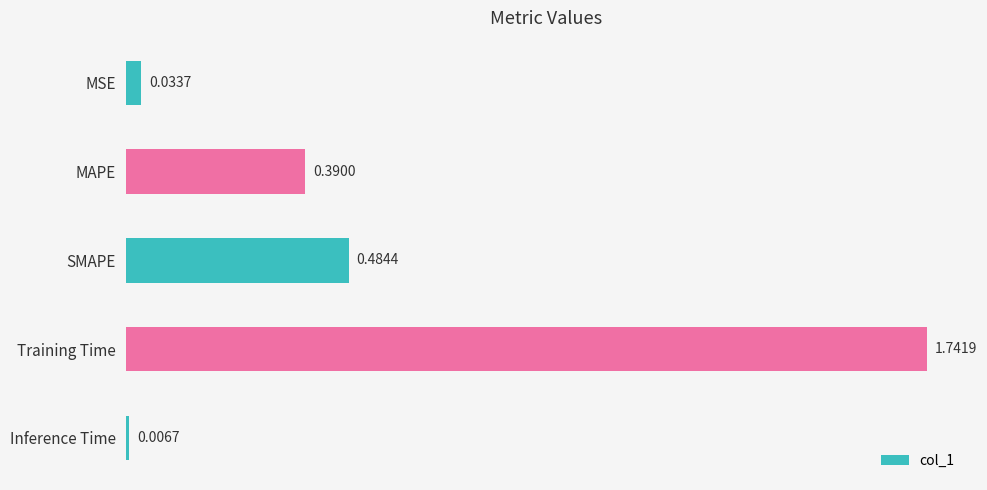

Which category has the highest value across all series?

Training Time